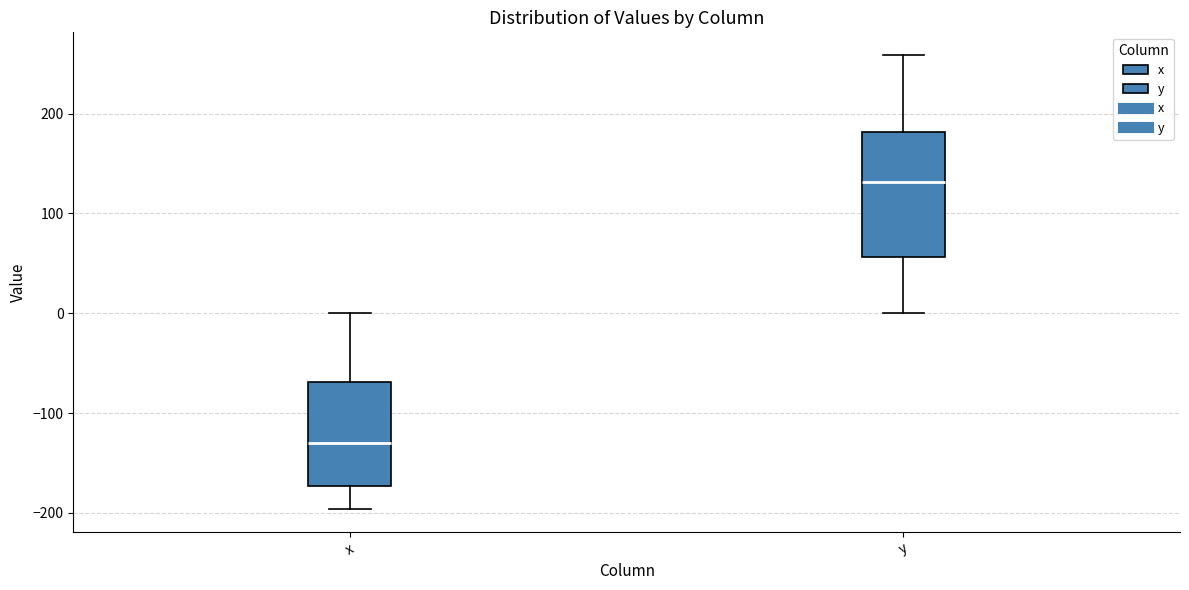

Reading left to right, transcribe this box plot: for each box, give where its median line is, the range the box spans, and where its two whiskers end, as read against the y-axis. The values are not printed on the chart, so give them approximately, as read against the axis.

x: median -130, box -170 to -70, whiskers -200 to 0
y: median 130, box 60 to 180, whiskers 0 to 260